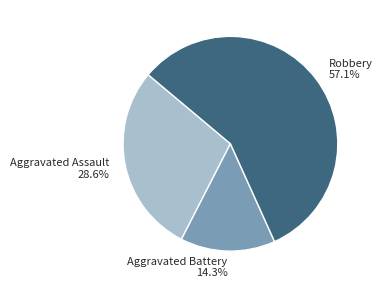

Which slice is the smallest?

Aggravated Battery